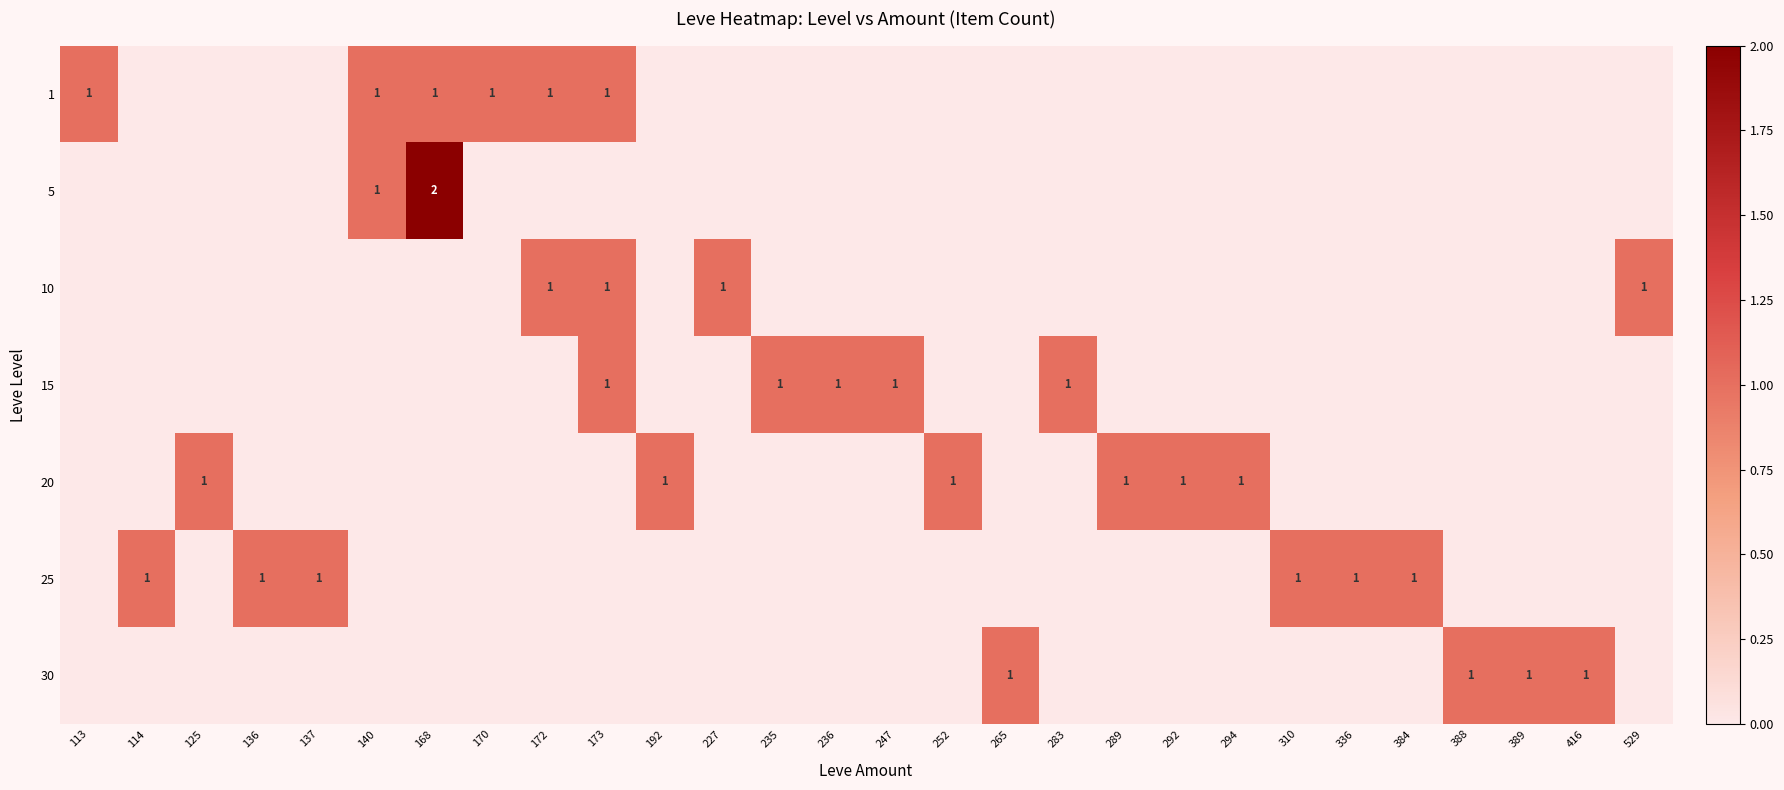

At how many categories does at least one series exceed 0?

28